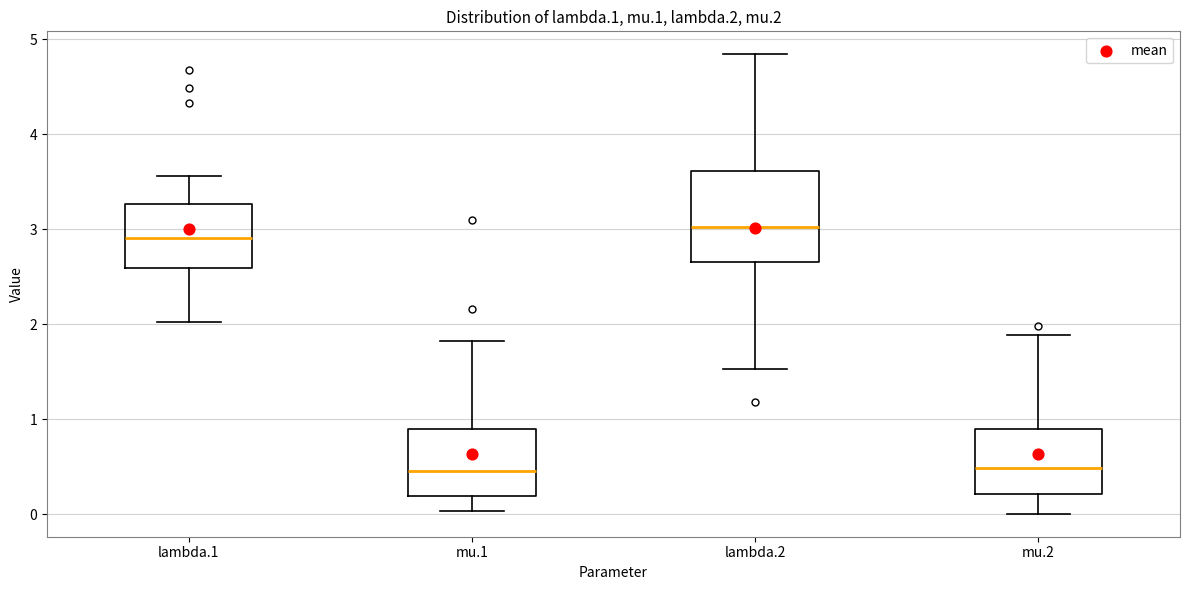

Reading left to right, read every box against the y-axis: the position of its median line, the range the box covers, and the ends of its whiskers. The values are not printed on the chart, so give them approximately, as read against the axis.

lambda.1: median 2.9, box 2.6 to 3.3, whiskers 2.0 to 3.6
mu.1: median 0.5, box 0.2 to 0.9, whiskers 0.0 to 1.8
lambda.2: median 3.0, box 2.7 to 3.6, whiskers 1.5 to 4.8
mu.2: median 0.5, box 0.2 to 0.9, whiskers 0.0 to 1.9